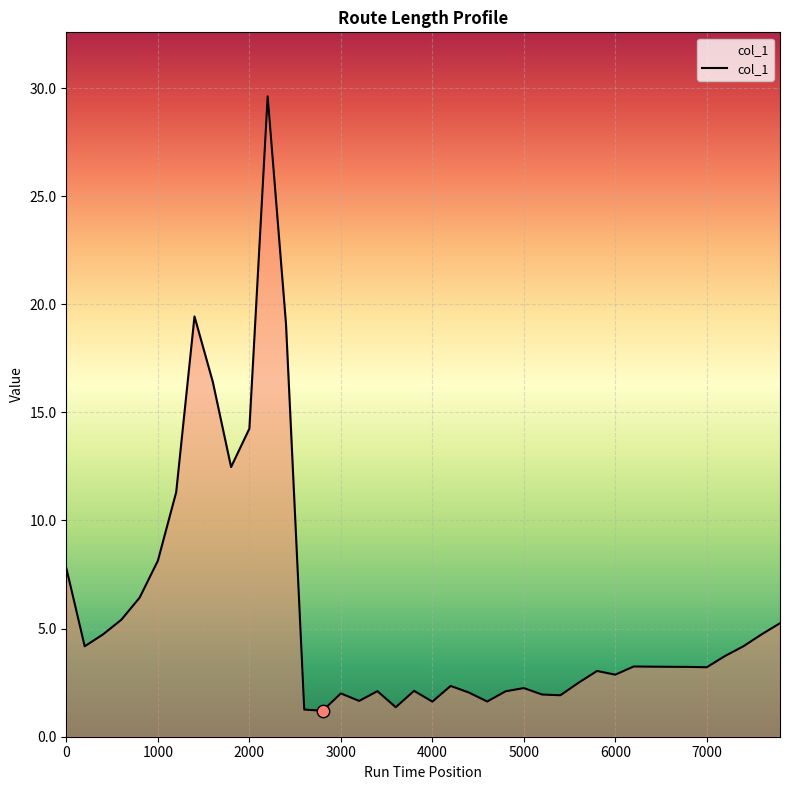

What is the smallest value displayed?

1.2